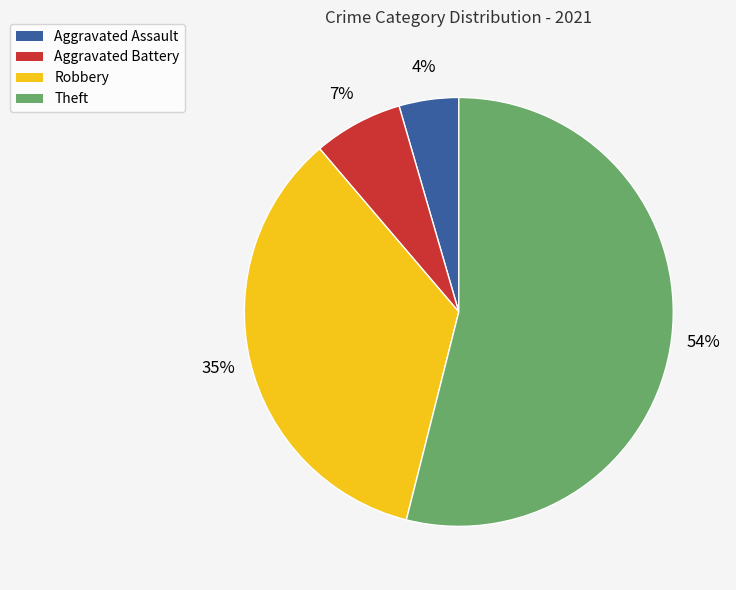

Count the number of slices in the pie.

4